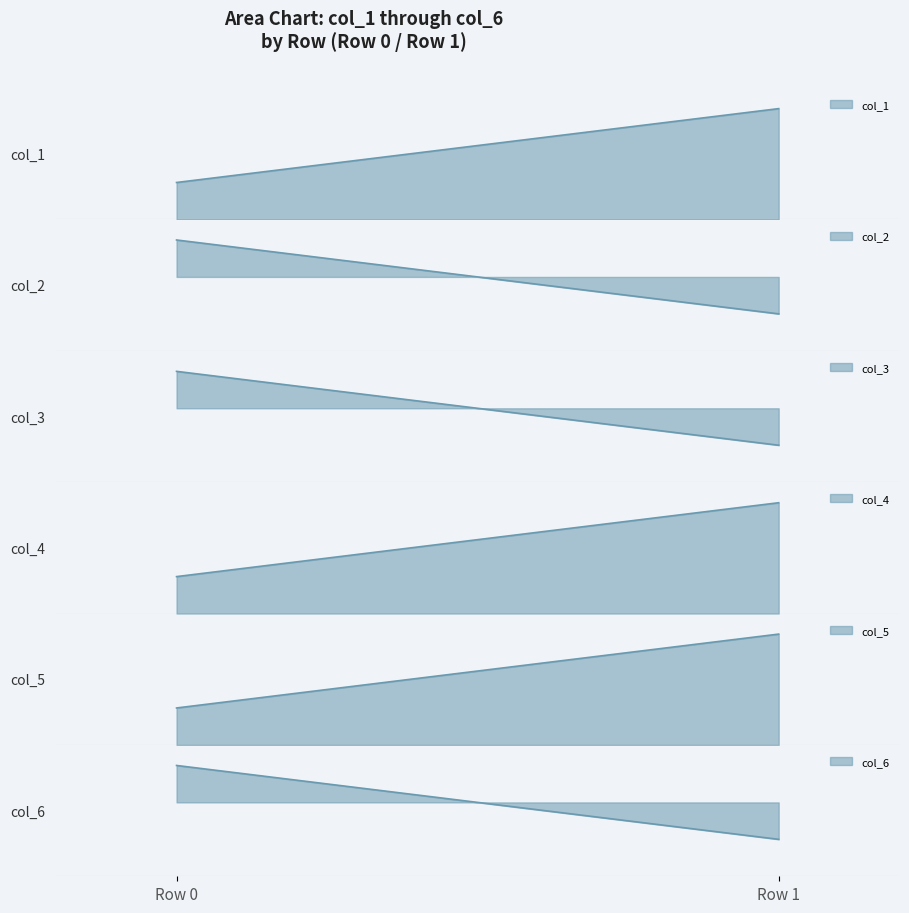

Reading left to right, what are all the values shown in this chart?

col_1: 26.5	30.1
col_2: 58.4	57.3
col_3: 95.2	91.4
col_4: 54.3	55.7
col_5: 28.3	31.3
col_6: 65.1	58.4